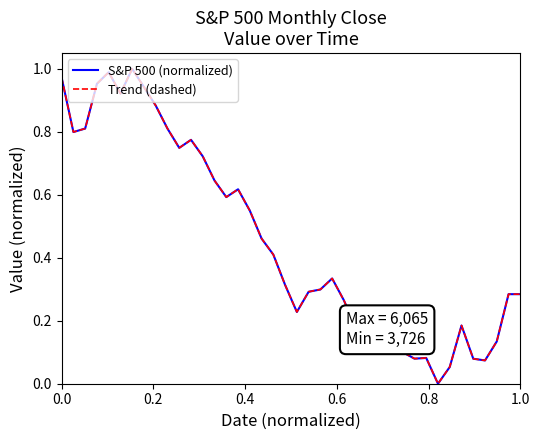

Does the chart have visible grid lines?

No